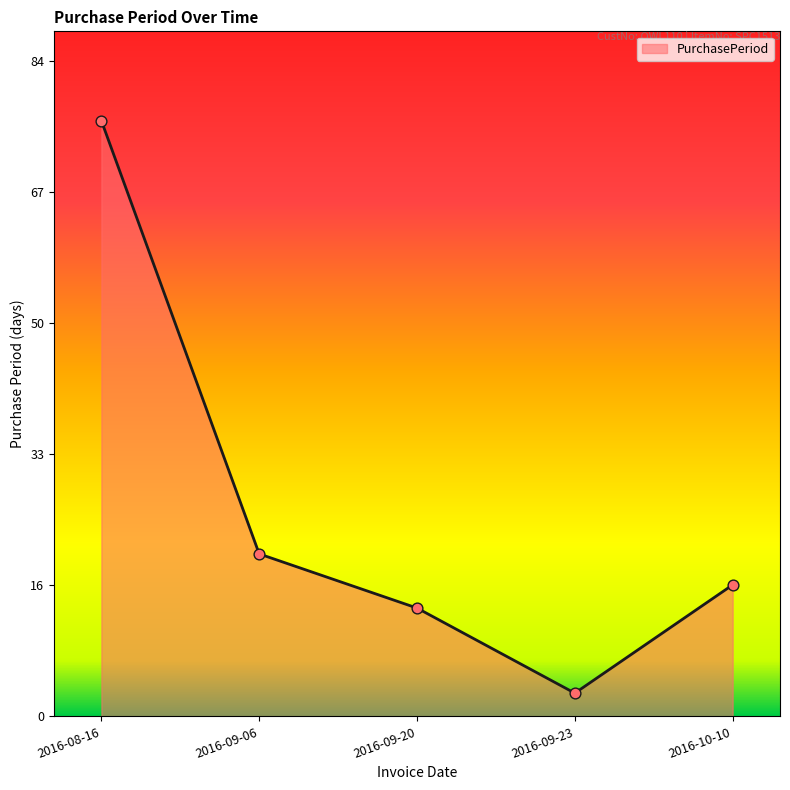

What is the change in value from 2016-09-06 to 2016-09-23?

-18